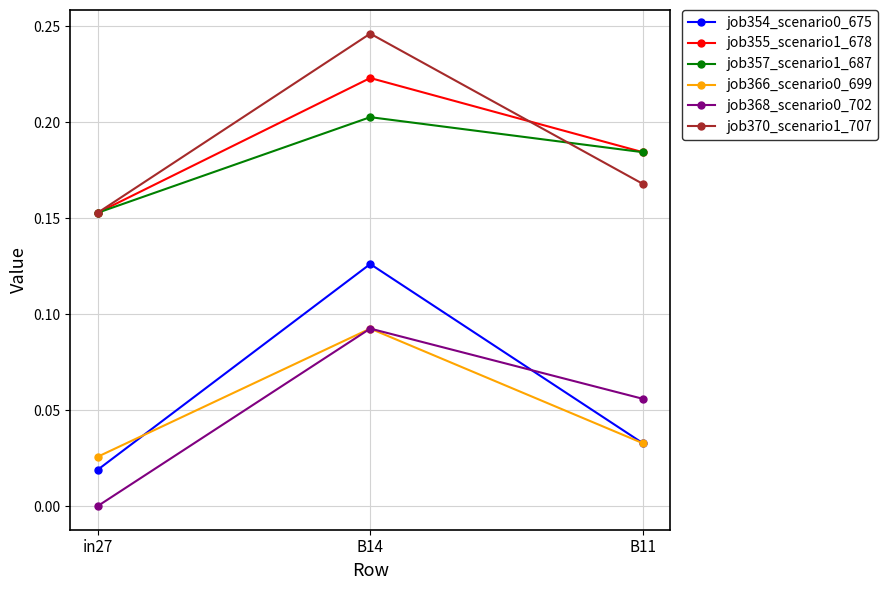

At which category is the sum across all series the highest?

B14